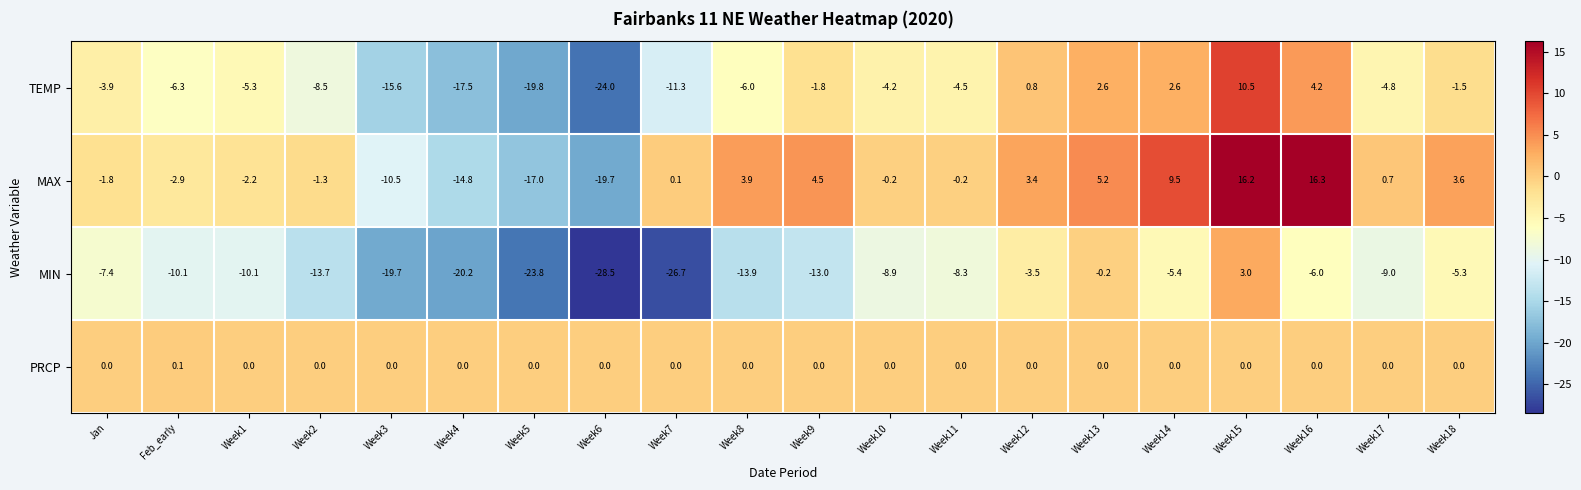

Which series changed the most between Jan and Week17?

MAX